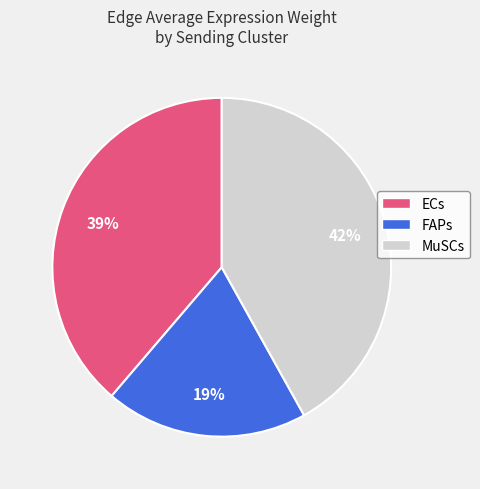

How many slices are in this pie chart?

3